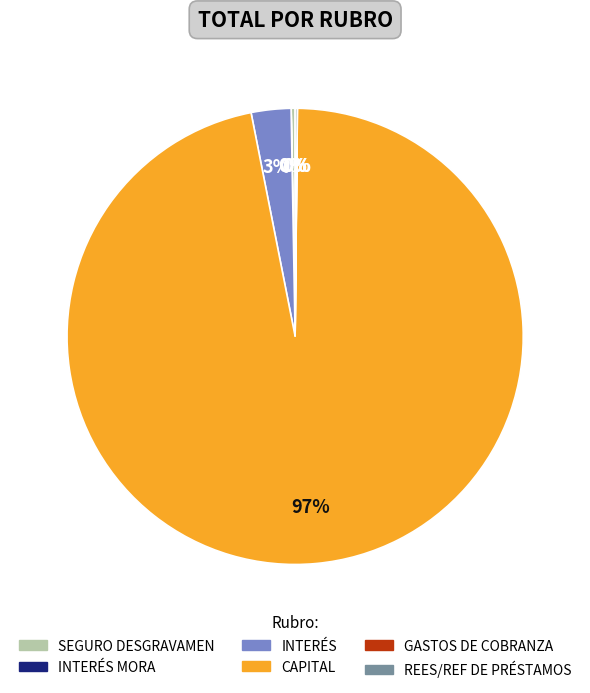

Is there a majority slice in this chart?

Yes